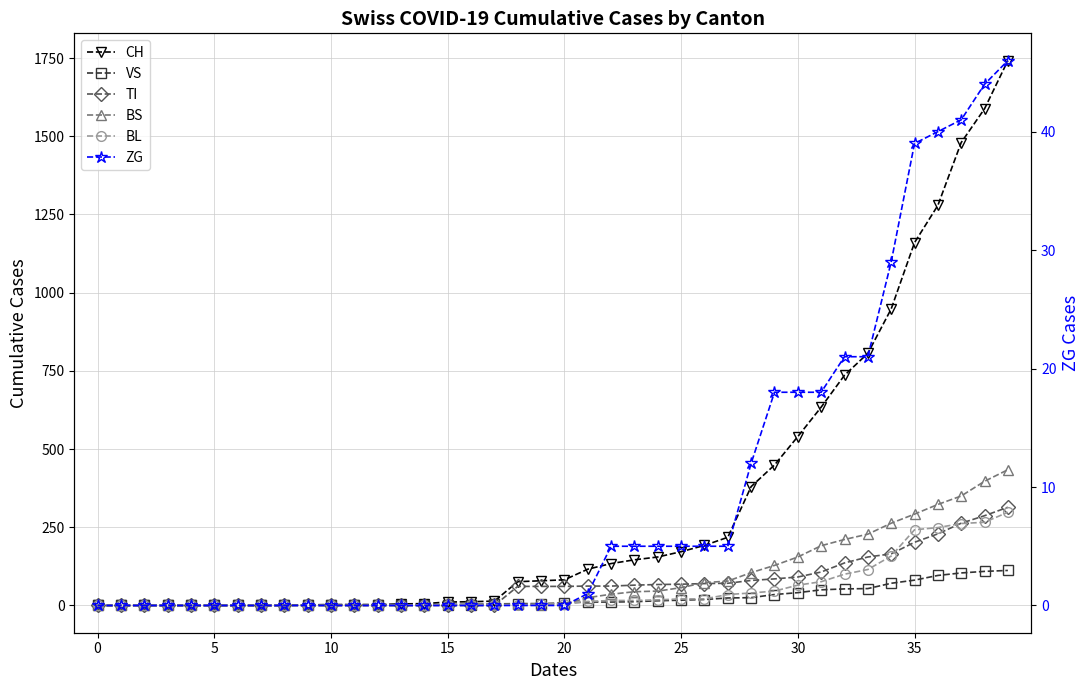

At which category does BS reach its first local valley?

19